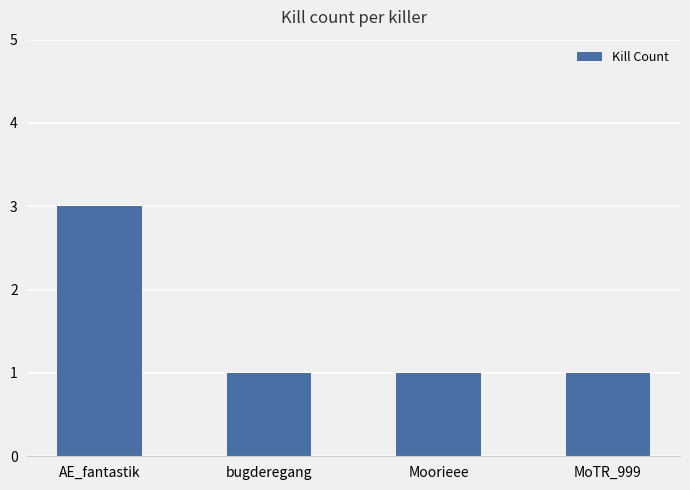

What is the minimum value shown in the chart?

1